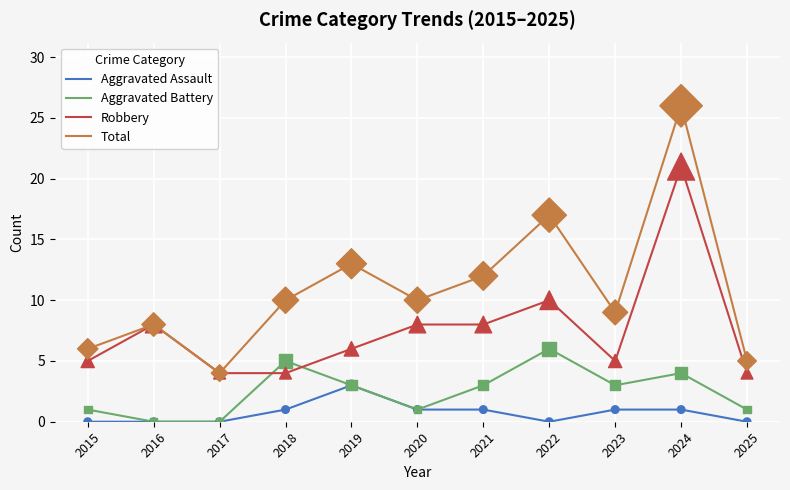

What are all the series names shown in the legend?

Aggravated Assault, Aggravated Battery, Robbery, Total